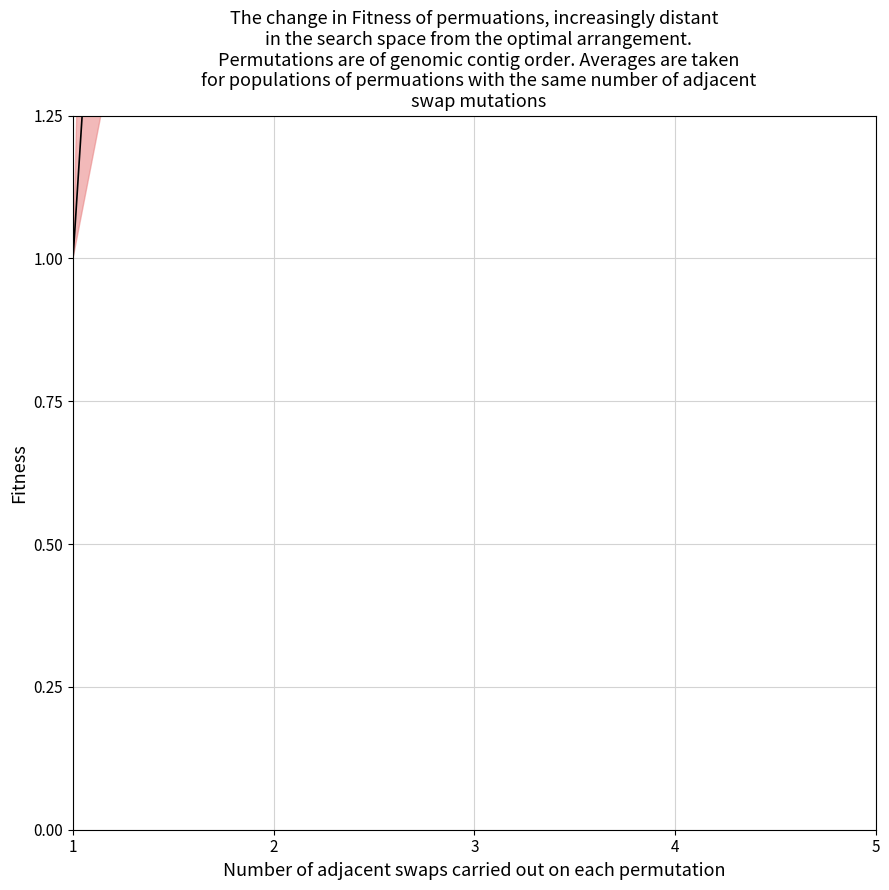

The chart shows a value of 71.7 at 3. True or false?

True